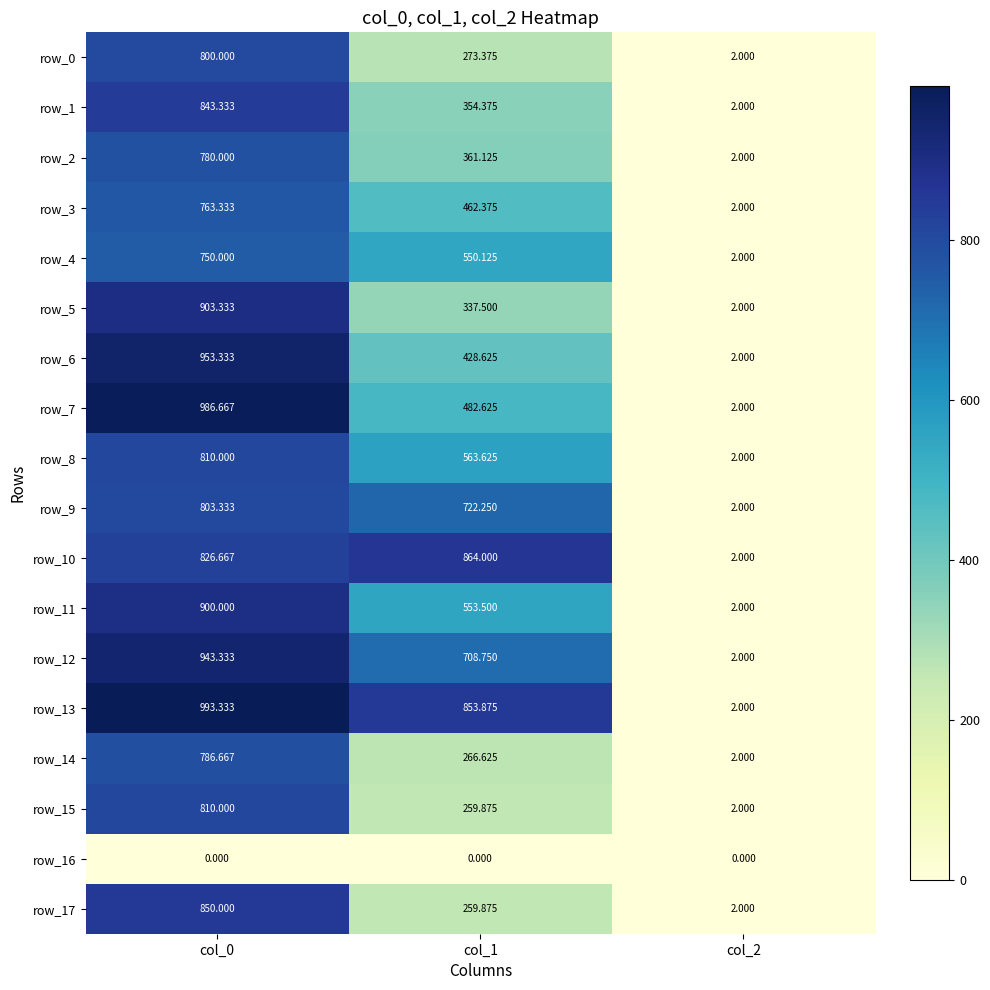

Where does the row_5 series first go above 337?

col_0